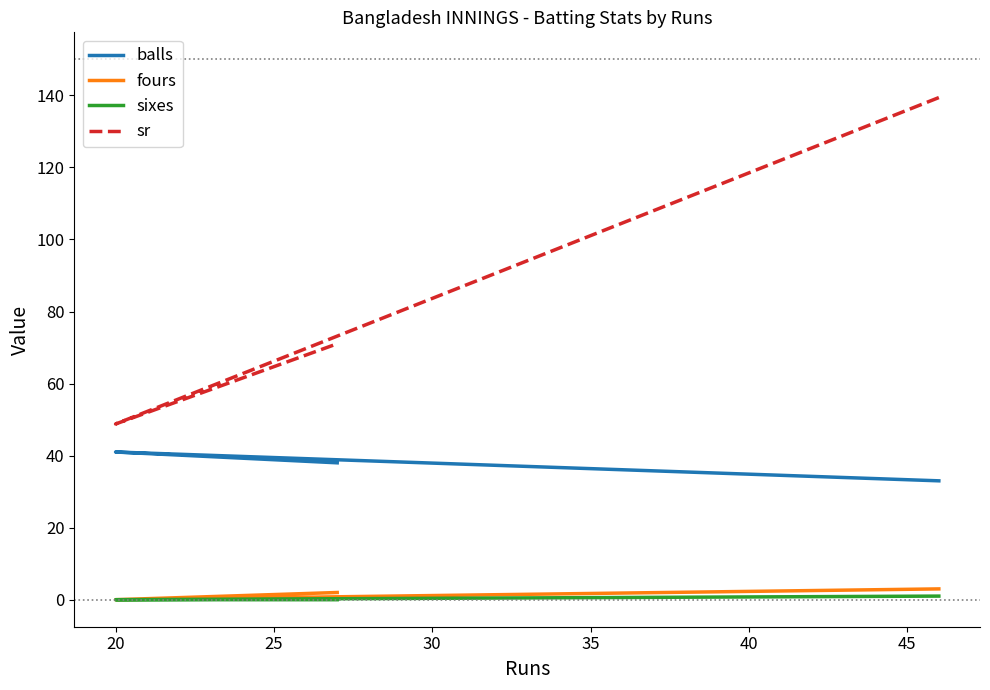

What is the sum of all sixes values?

1.0